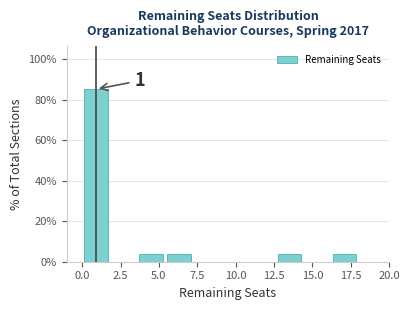

Read against the x-axis, roughly where is the centre of the tallest bar?

1.0